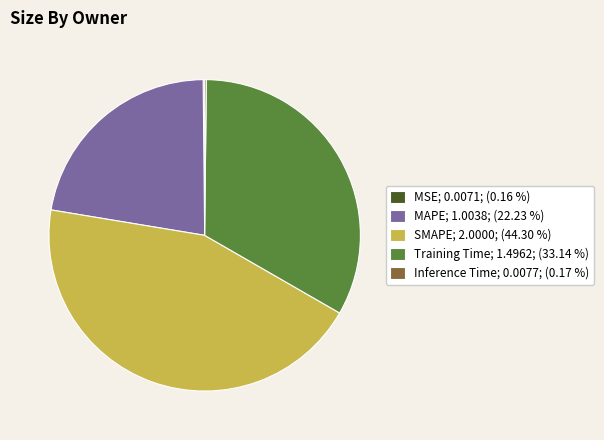

Is there a majority slice in this chart?

No